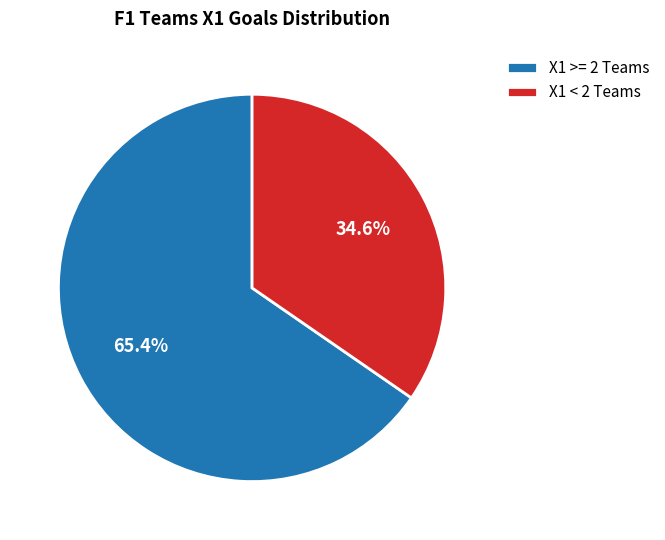

Is there any slice that represents more than half of the pie?

Yes